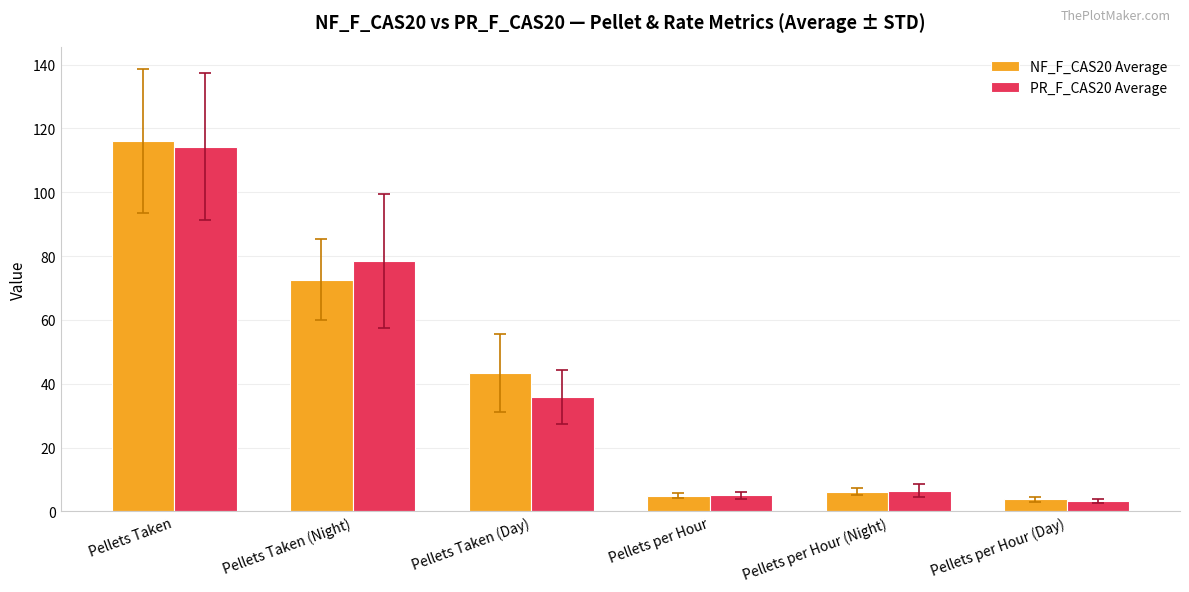

Reading right to left, transcribe all the data shown in this chart.

NF_F_CAS20 Average: Pellets per Hour (Day)=3.8	Pellets per Hour (Night)=6.1	Pellets per Hour=5.0	Pellets Taken (Day)=43.5	Pellets Taken (Night)=72.6	Pellets Taken=116.0
PR_F_CAS20 Average: Pellets per Hour (Day)=3.3	Pellets per Hour (Night)=6.5	Pellets per Hour=5.0	Pellets Taken (Day)=35.9	Pellets Taken (Night)=78.5	Pellets Taken=114.3